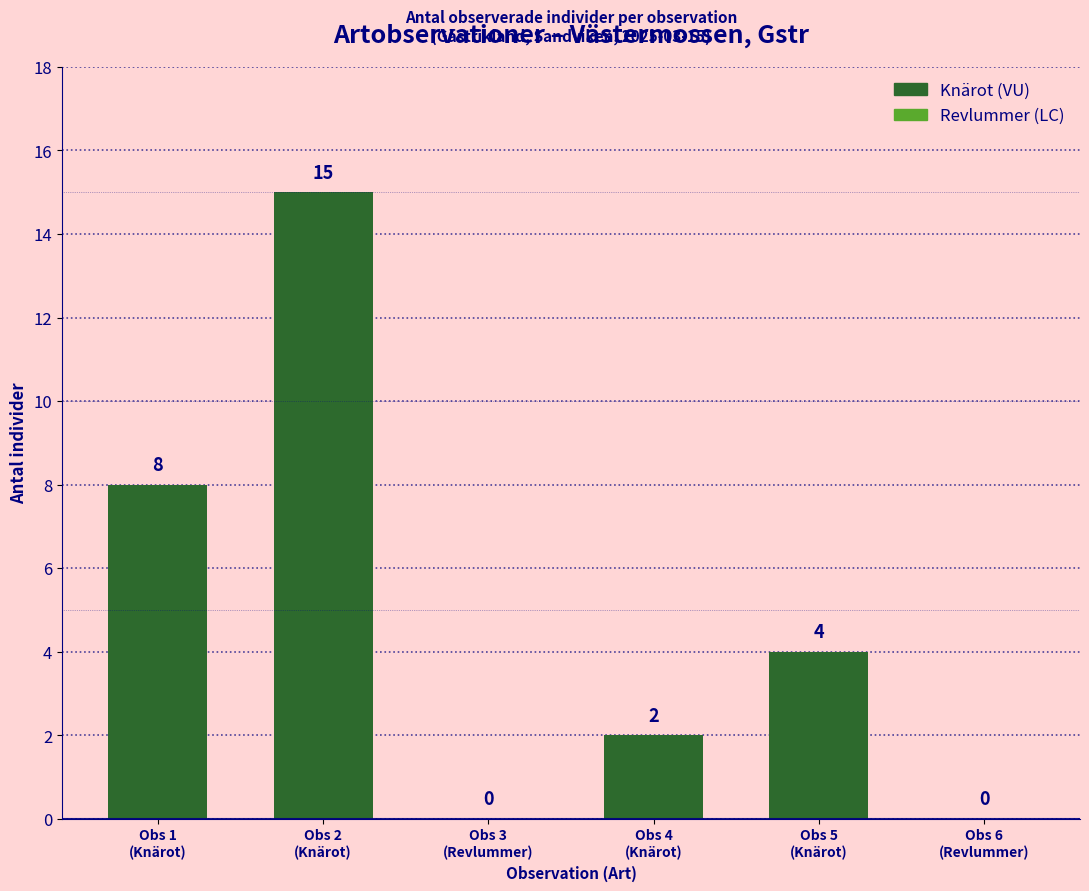

How many bars are there in total?

6